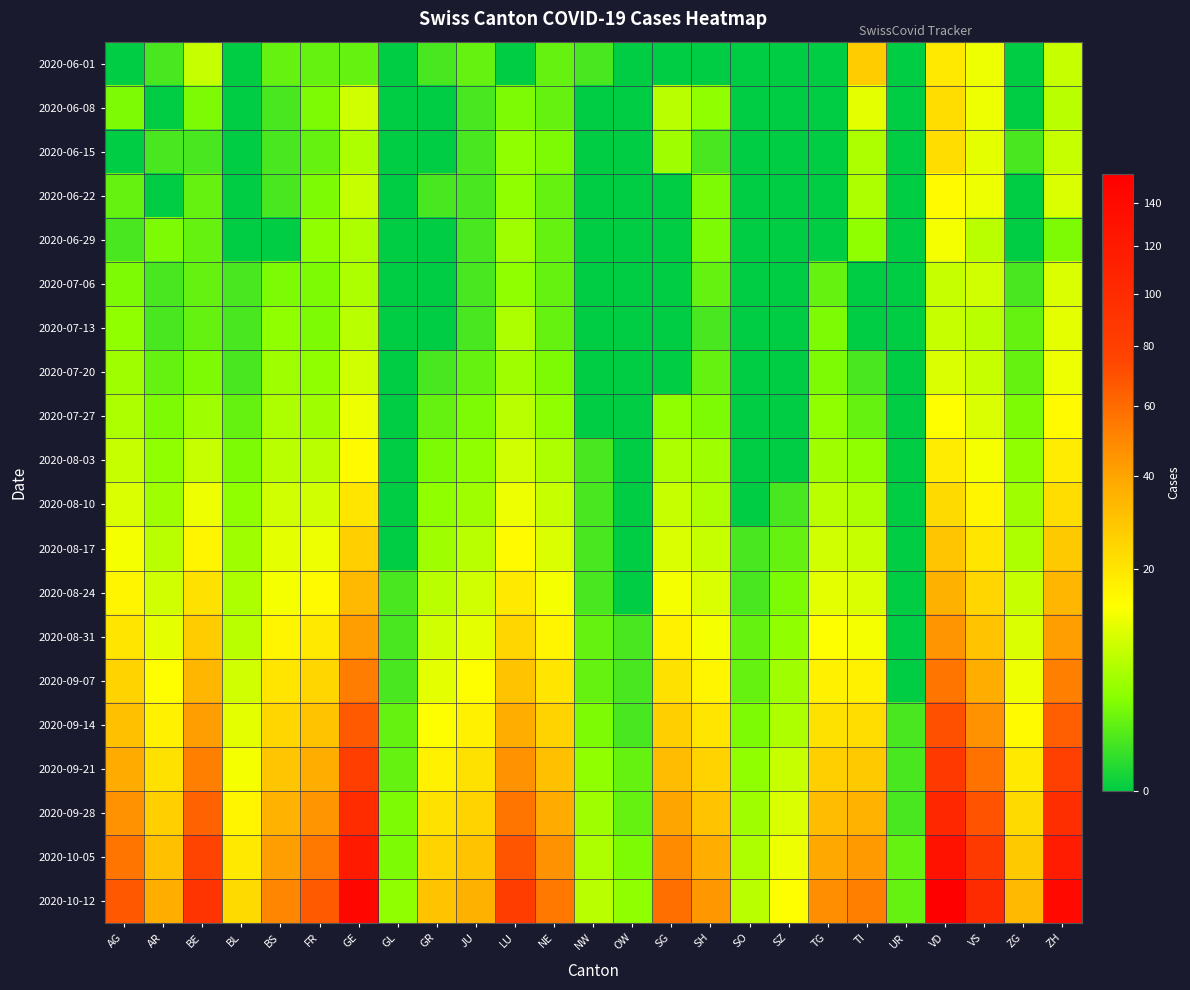

At how many categories does at least one series exceed 50?

11